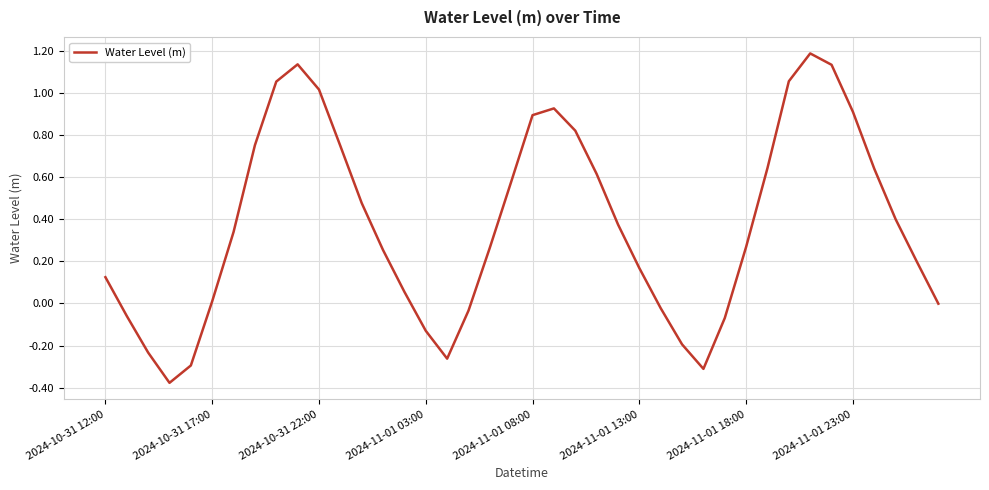

What is the difference between the maximum and minimum values?

1.6